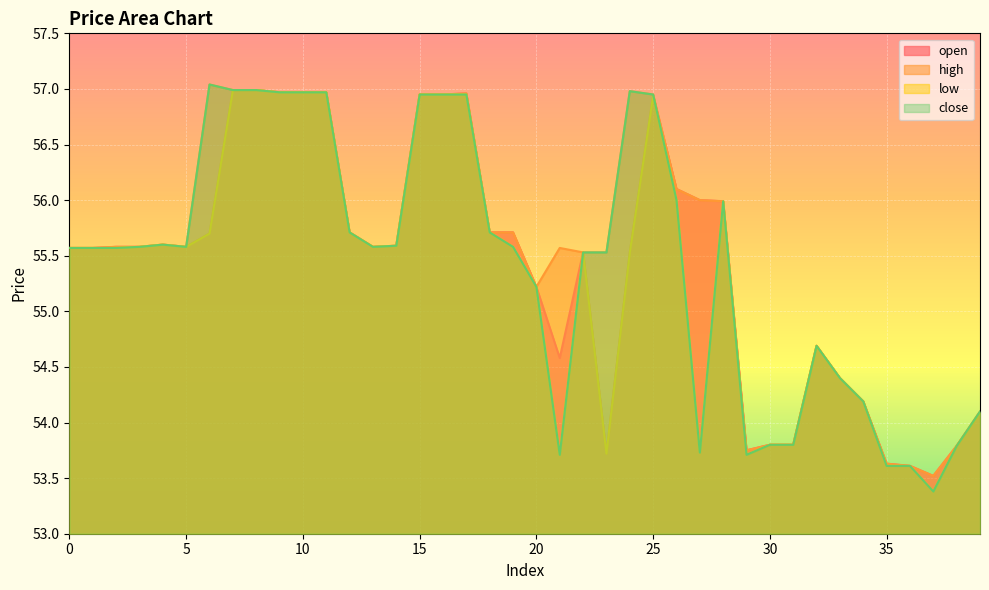

Reading right to left, extract all data points from this chart.

open: 39=54.1	38=53.8	37=53.5	36=53.6	35=53.6	34=54.2	33=54.4	32=54.7	31=53.8	30=53.8	29=53.8	28=56.0	27=56.0	26=56.1	25=56.9	24=55.5	23=53.7	22=55.5	21=54.6	20=55.2	19=55.7	18=55.7	17=57.0	16=57.0	15=57.0	14=55.6	13=55.6	12=55.7	11=57.0	10=57.0	9=57.0	8=57.0	7=57.0	6=55.7	5=55.6	4=55.6	3=55.6	2=55.6	1=55.6	0=55.6
high: 39=54.1	38=53.8	37=53.5	36=53.6	35=53.6	34=54.2	33=54.4	32=54.7	31=53.8	30=53.8	29=53.8	28=56.0	27=56.0	26=56.1	25=57.0	24=57.0	23=55.5	22=55.5	21=55.6	20=55.2	19=55.7	18=55.7	17=57.0	16=57.0	15=57.0	14=55.6	13=55.6	12=55.7	11=57.0	10=57.0	9=57.0	8=57.0	7=57.0	6=57.0	5=55.6	4=55.6	3=55.6	2=55.6	1=55.6	0=55.6
low: 39=54.1	38=53.8	37=53.4	36=53.6	35=53.6	34=54.2	33=54.4	32=54.7	31=53.8	30=53.8	29=53.7	28=56.0	27=53.7	26=56.0	25=56.9	24=55.5	23=53.7	22=55.5	21=53.7	20=55.2	19=55.6	18=55.7	17=57.0	16=57.0	15=57.0	14=55.6	13=55.6	12=55.7	11=57.0	10=57.0	9=57.0	8=57.0	7=57.0	6=55.7	5=55.6	4=55.6	3=55.6	2=55.6	1=55.6	0=55.6
close: 39=54.1	38=53.8	37=53.4	36=53.6	35=53.6	34=54.2	33=54.4	32=54.7	31=53.8	30=53.8	29=53.7	28=56.0	27=53.7	26=56.0	25=57.0	24=57.0	23=55.5	22=55.5	21=53.7	20=55.2	19=55.6	18=55.7	17=57.0	16=57.0	15=57.0	14=55.6	13=55.6	12=55.7	11=57.0	10=57.0	9=57.0	8=57.0	7=57.0	6=57.0	5=55.6	4=55.6	3=55.6	2=55.6	1=55.6	0=55.6